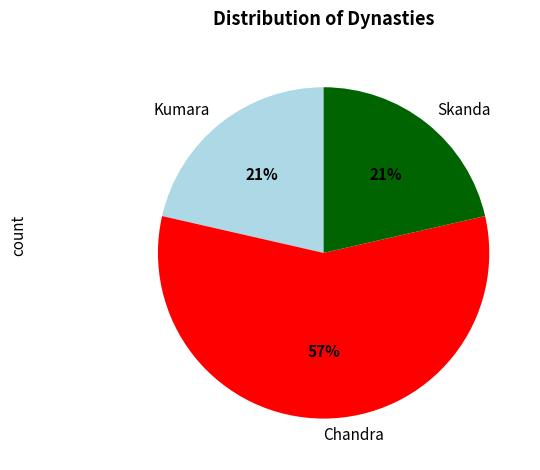

How many segments does this pie chart have?

3